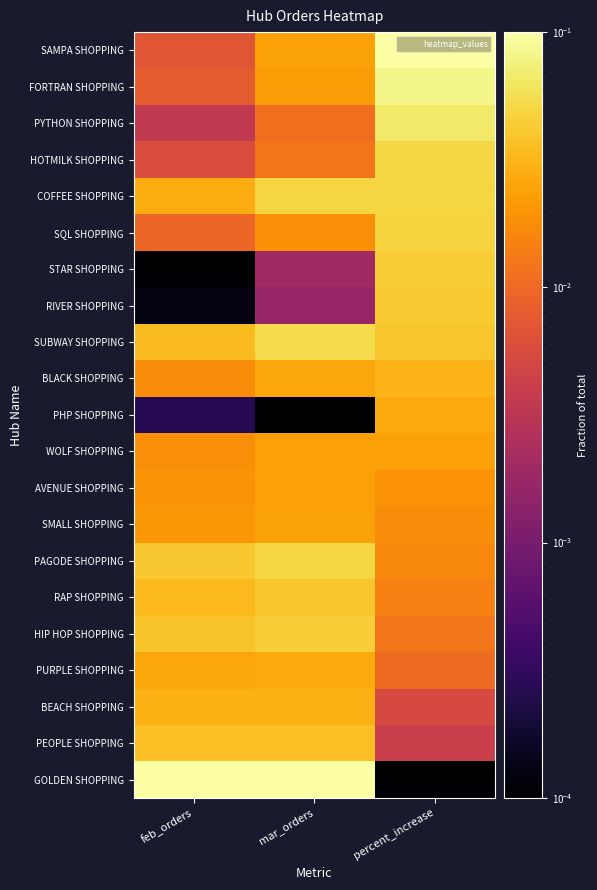

Reading left to right, transcribe all the data shown in this chart.

SAMPA SHOPPING: feb_orders=0.0	mar_orders=0.0	percent_increase=0.1
FORTRAN SHOPPING: feb_orders=0.0	mar_orders=0.0	percent_increase=0.1
PYTHON SHOPPING: feb_orders=0.0	mar_orders=0.0	percent_increase=0.1
HOTMILK SHOPPING: feb_orders=0.0	mar_orders=0.0	percent_increase=0.1
COFFEE SHOPPING: feb_orders=0.0	mar_orders=0.0	percent_increase=0.0
SQL SHOPPING: feb_orders=0.0	mar_orders=0.0	percent_increase=0.0
STAR SHOPPING: feb_orders=0.0	mar_orders=0.0	percent_increase=0.0
RIVER SHOPPING: feb_orders=0.0	mar_orders=0.0	percent_increase=0.0
SUBWAY SHOPPING: feb_orders=0.0	mar_orders=0.1	percent_increase=0.0
BLACK SHOPPING: feb_orders=0.0	mar_orders=0.0	percent_increase=0.0
PHP SHOPPING: feb_orders=0.0	mar_orders=0.0	percent_increase=0.0
WOLF SHOPPING: feb_orders=0.0	mar_orders=0.0	percent_increase=0.0
AVENUE SHOPPING: feb_orders=0.0	mar_orders=0.0	percent_increase=0.0
SMALL SHOPPING: feb_orders=0.0	mar_orders=0.0	percent_increase=0.0
PAGODE SHOPPING: feb_orders=0.0	mar_orders=0.0	percent_increase=0.0
RAP SHOPPING: feb_orders=0.0	mar_orders=0.0	percent_increase=0.0
HIP HOP SHOPPING: feb_orders=0.0	mar_orders=0.0	percent_increase=0.0
PURPLE SHOPPING: feb_orders=0.0	mar_orders=0.0	percent_increase=0.0
BEACH SHOPPING: feb_orders=0.0	mar_orders=0.0	percent_increase=0.0
PEOPLE SHOPPING: feb_orders=0.0	mar_orders=0.0	percent_increase=0.0
GOLDEN SHOPPING: feb_orders=0.1	mar_orders=0.1	percent_increase=0.0